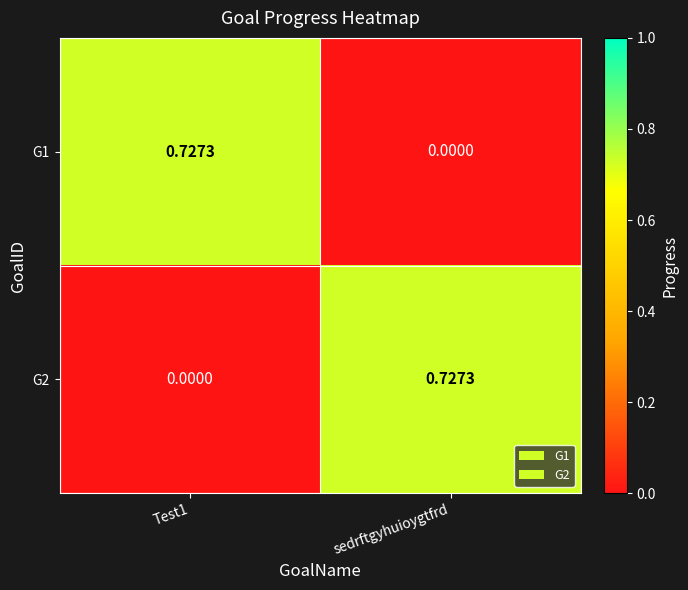

Between sedrftgyhuioygtfrd and Test1, which is larger?

Test1